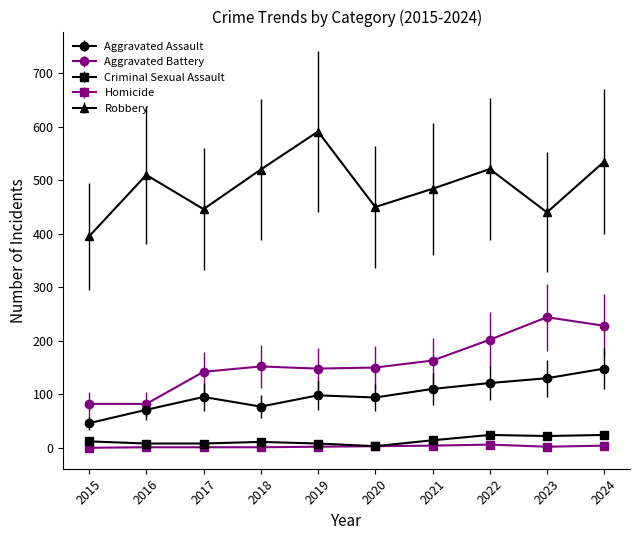

What is the sum of the Homicide values at 2016 and 2017?

2